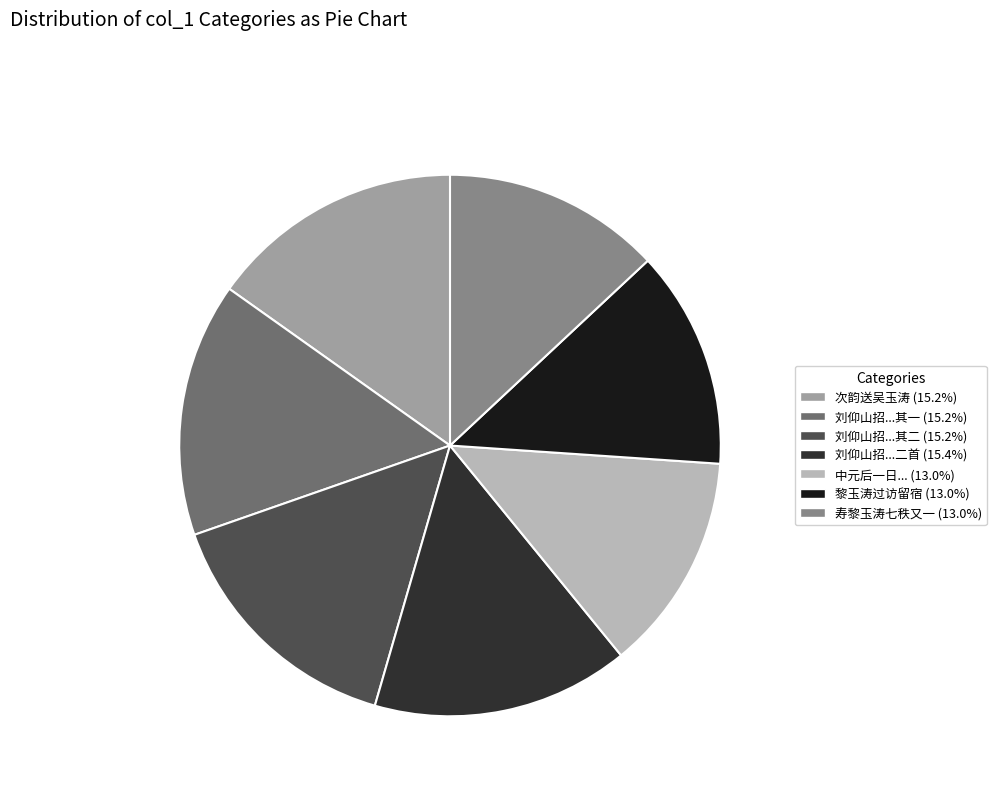

Does any single category account for the majority?

No